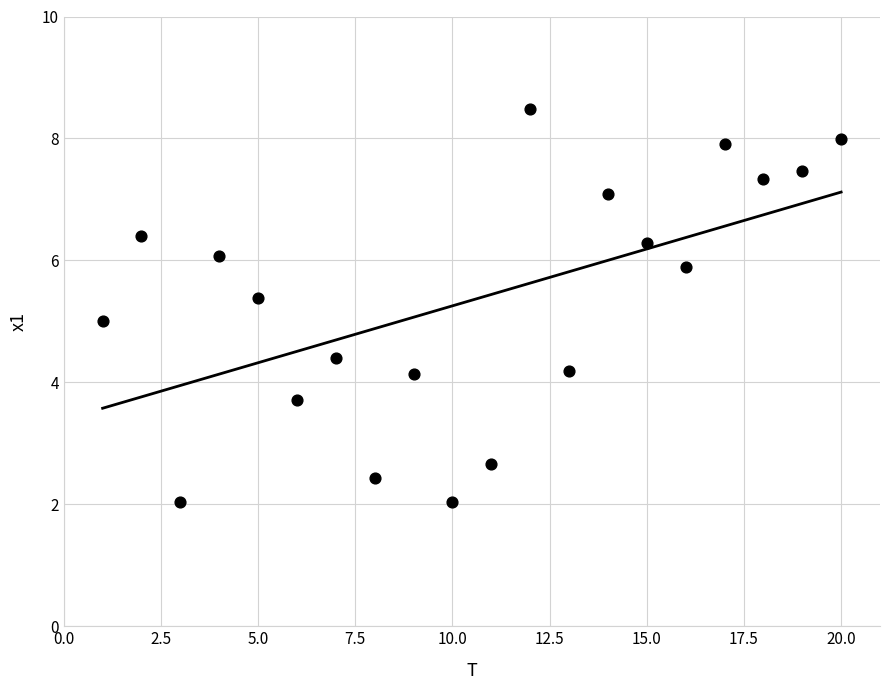

What is the range of Y values (max minus min)?

6.4